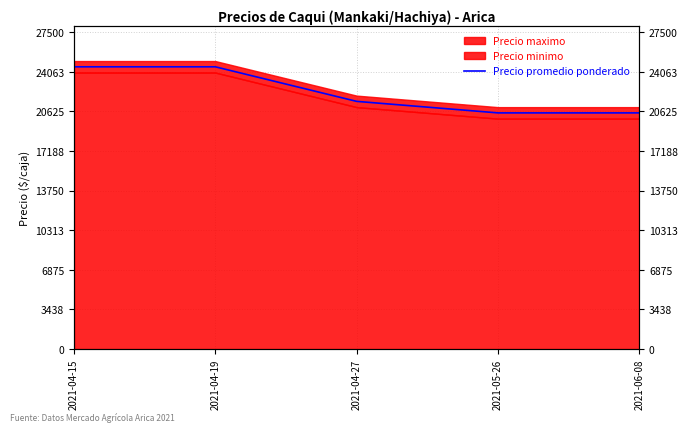

At which category does the chart reach its minimum across all series?

2021-05-26